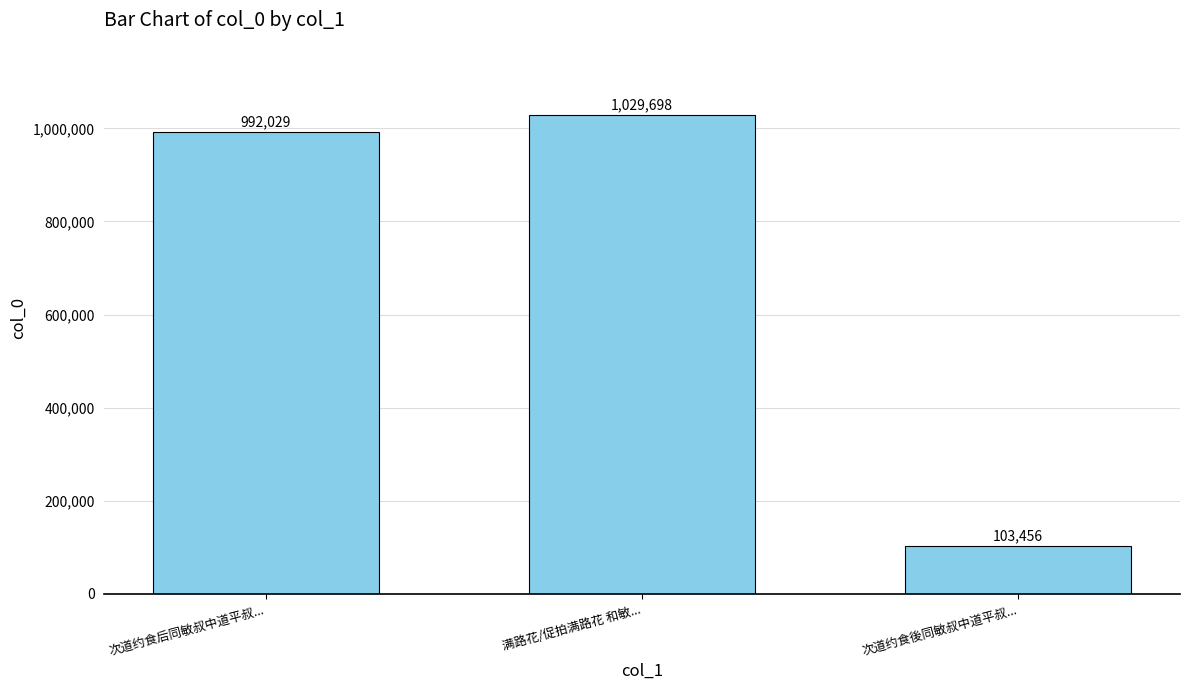

Count the number of data series in this chart.

1